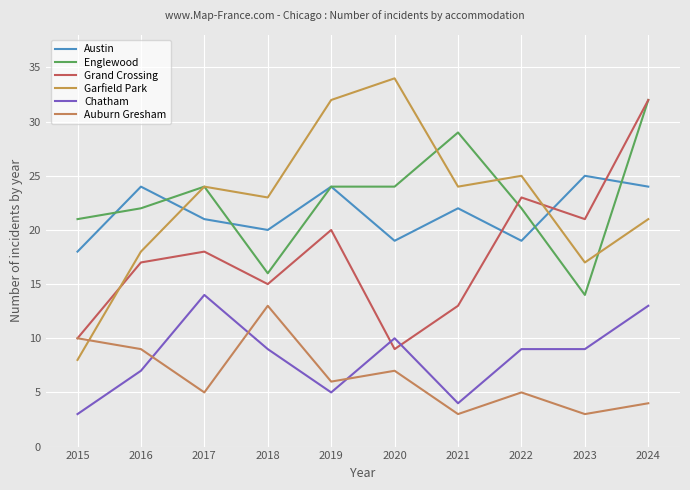

Where does the Grand Crossing series first go above 18?

2019